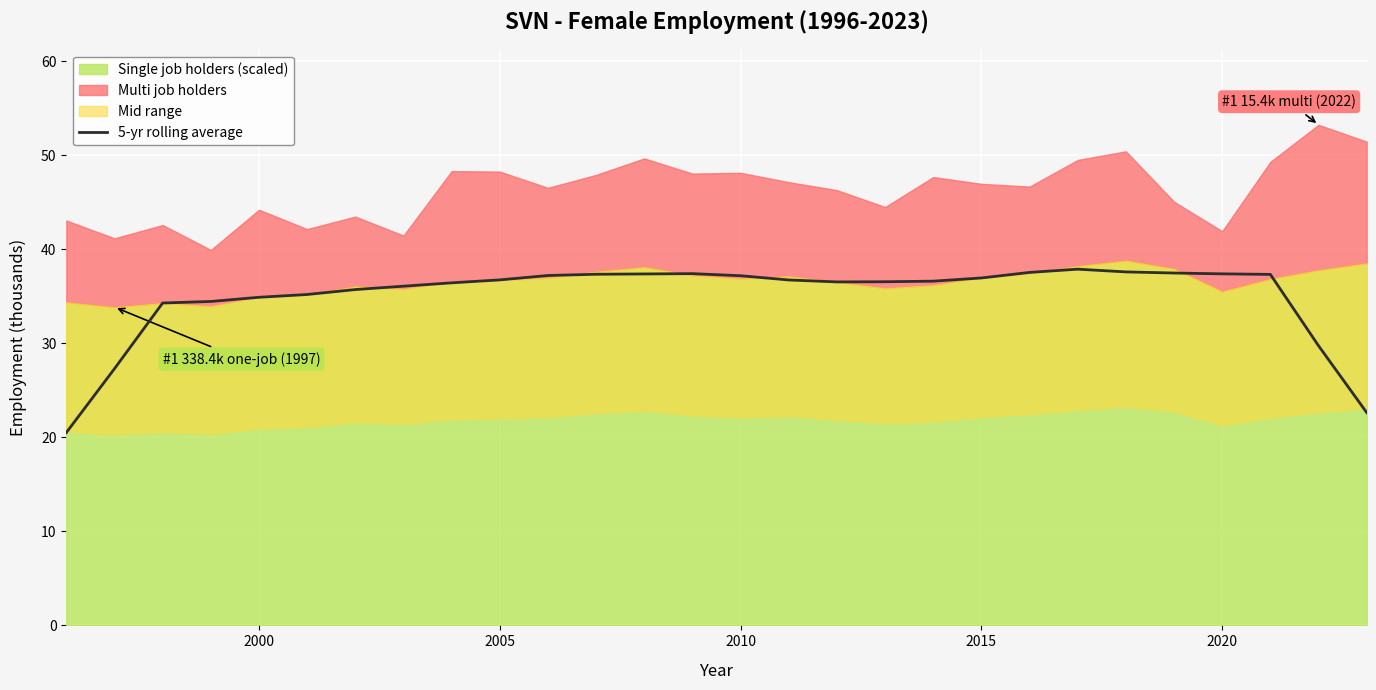

The value of 5-yr rolling average at 2005 is 36.7. True or false?

True